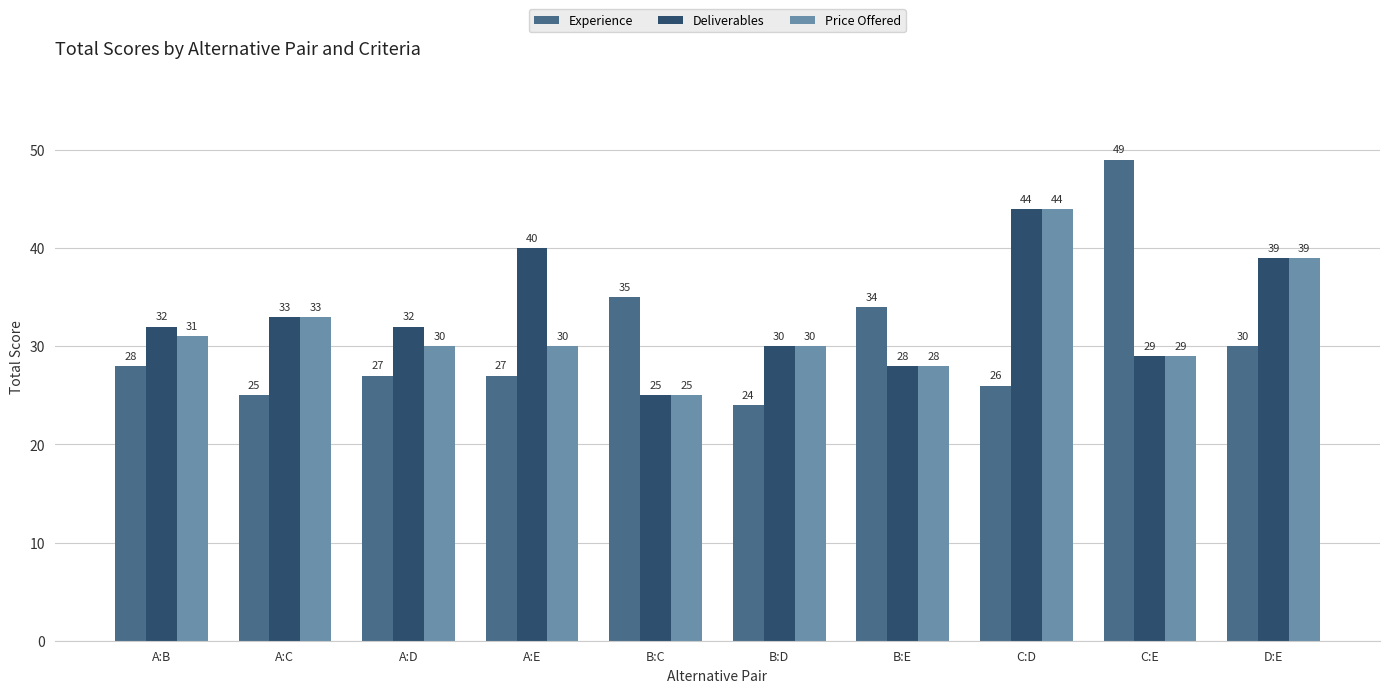

How many values in the Price Offered series are below 30?

3